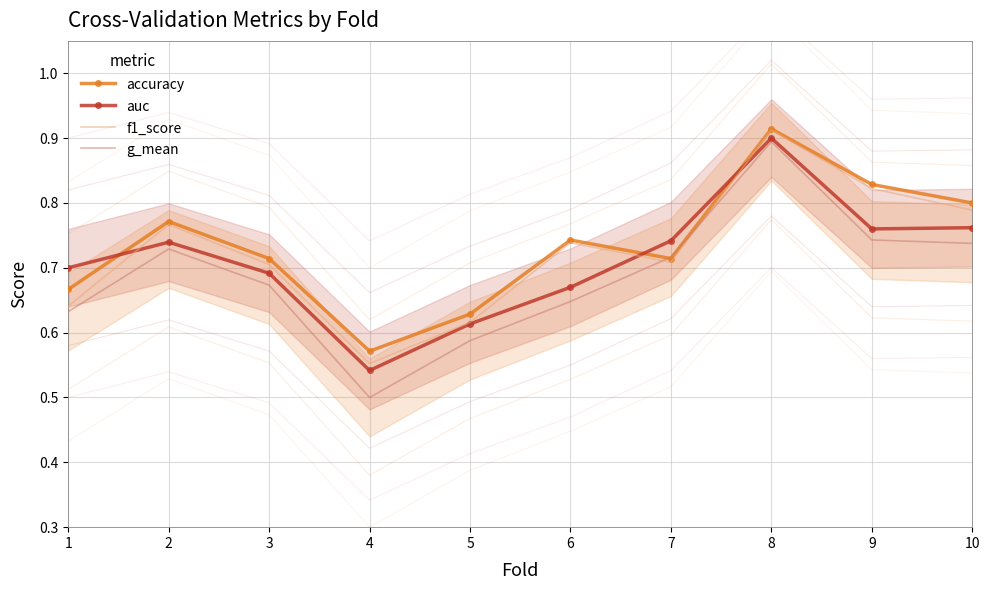

What is the value of the auc point at the 7th from the left?

0.7